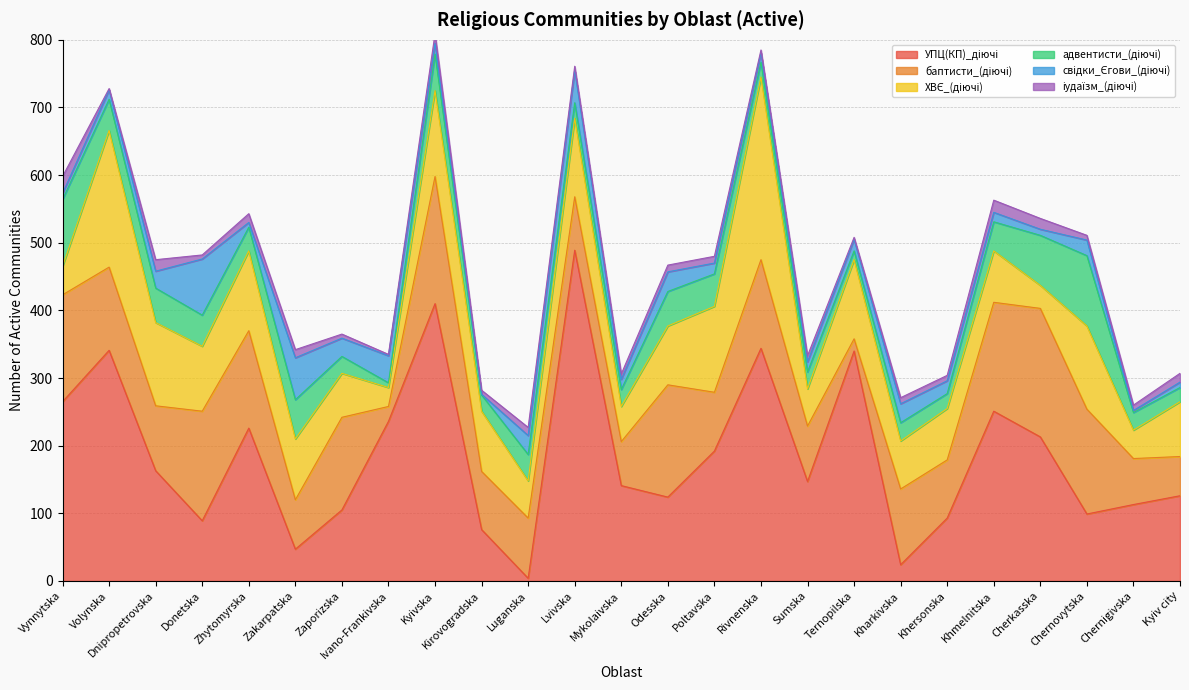

Reading left to right, transcribe all the data shown in this chart.

УПЦ(КП)_діючі: 265	341	163	89	226	47	105	236	410	76	4	489	141	124	192	344	147	340	24	93	251	213	99	113	126
баптисти_(діючі): 158	123	96	162	144	73	137	22	188	86	89	79	65	166	87	131	82	18	112	86	161	190	155	68	58
ХВЄ_(діючі): 42	202	123	96	118	90	65	28	127	89	55	116	52	87	127	270	55	117	71	76	76	34	123	42	81
адвентисти_(діючі): 99	46	51	46	35	58	25	7	54	24	39	23	25	51	48	22	25	13	27	22	43	74	104	26	21
свідки_Єгови_(діючі): 9	14	25	83	7	62	27	40	16	1	28	48	15	29	16	14	15	17	28	19	14	9	23	3	8
іудаїзм_(діючі): 25	2	17	6	13	12	6	2	14	6	12	6	8	10	10	4	9	3	9	8	18	16	7	8	13